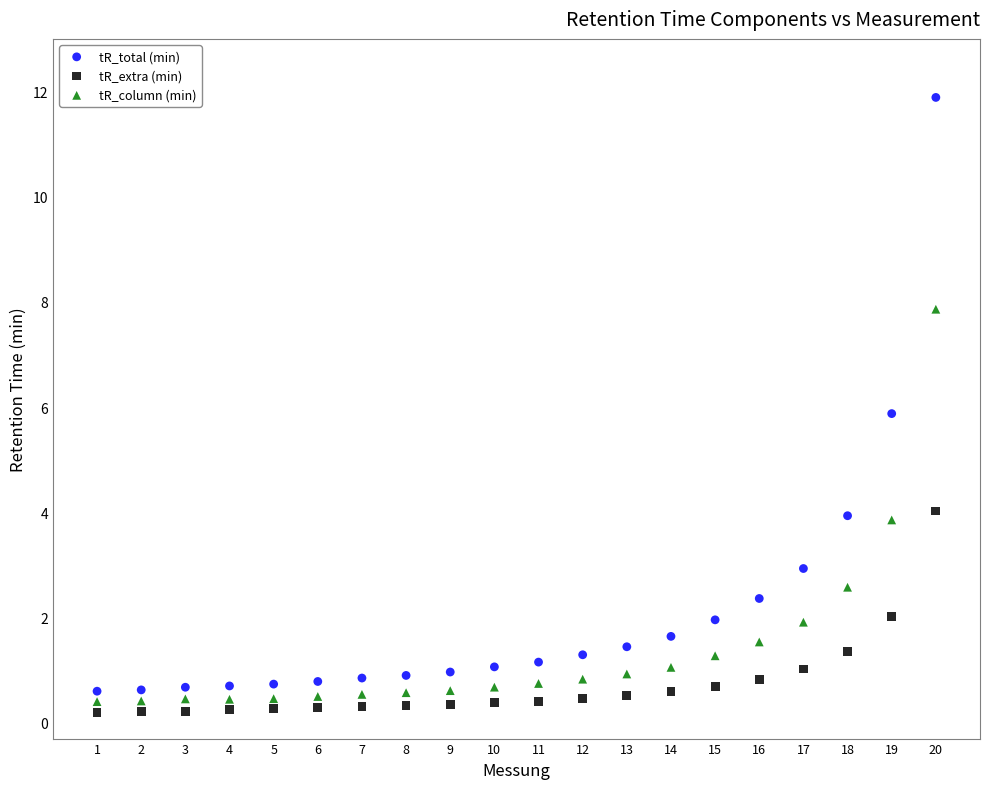

Which series reaches the minimum Y coordinate?

tR_extra (min)